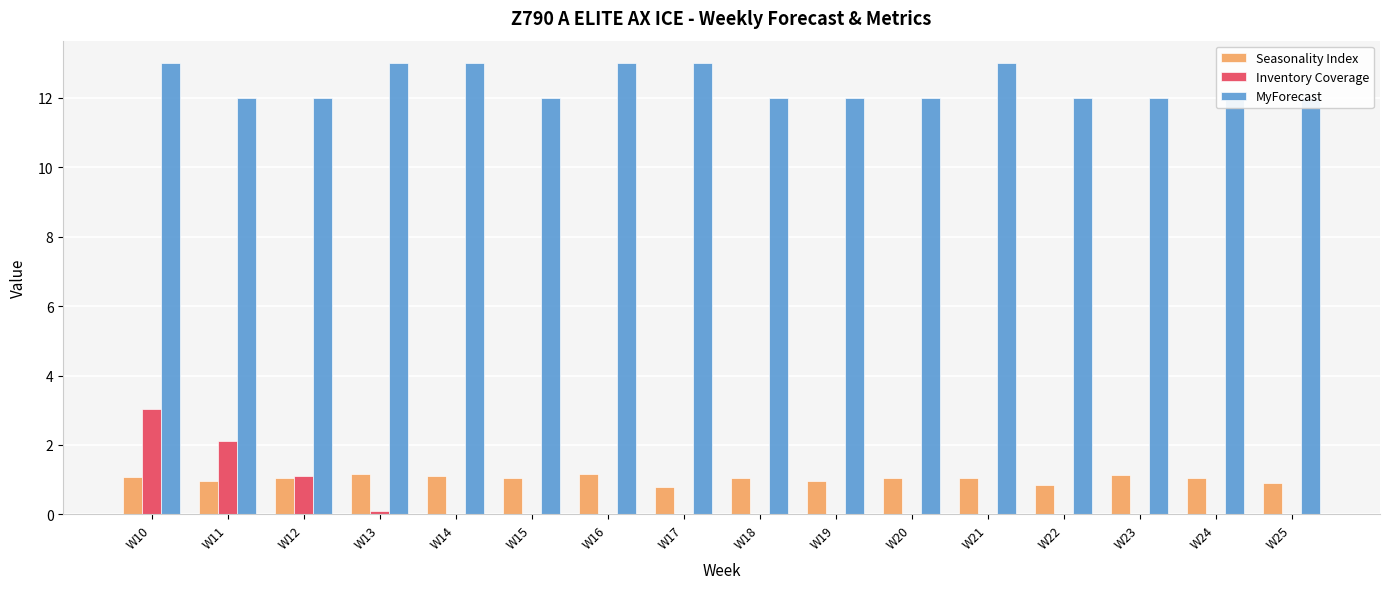

Count the number of data series in this chart.

3